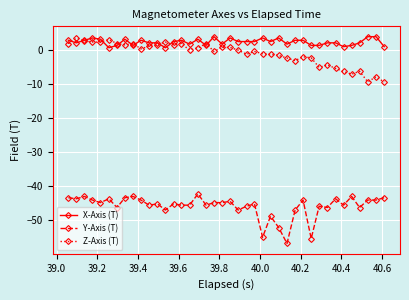

What is the value of the Y-Axis (T) point at the 35th from the left?

-45.6